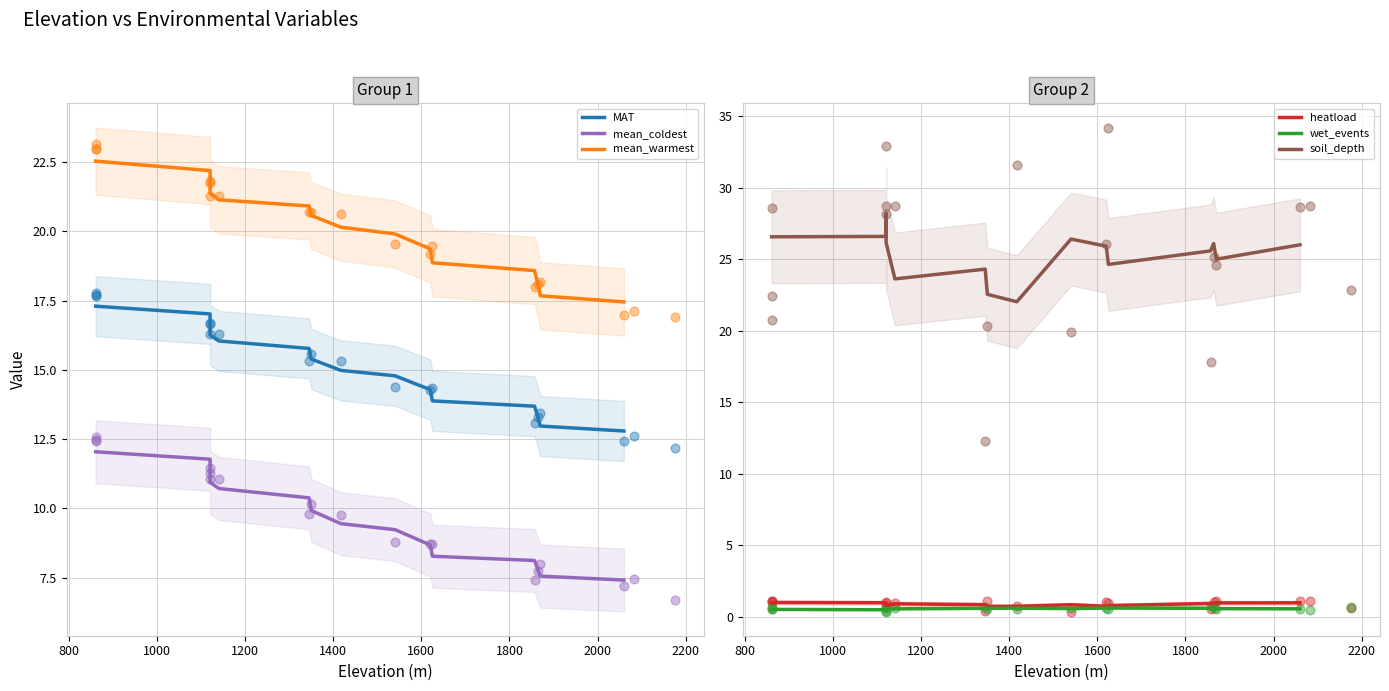

At how many categories does at least one series exceed 26?

7